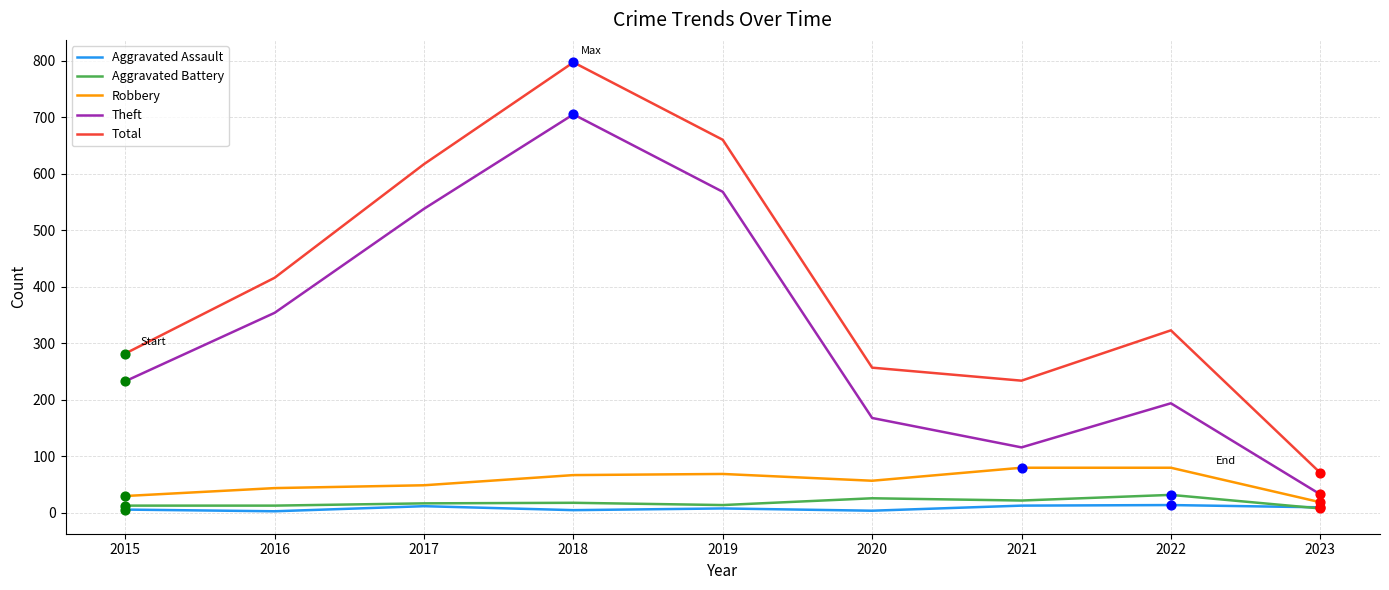

At how many categories does at least one series exceed 76?

8